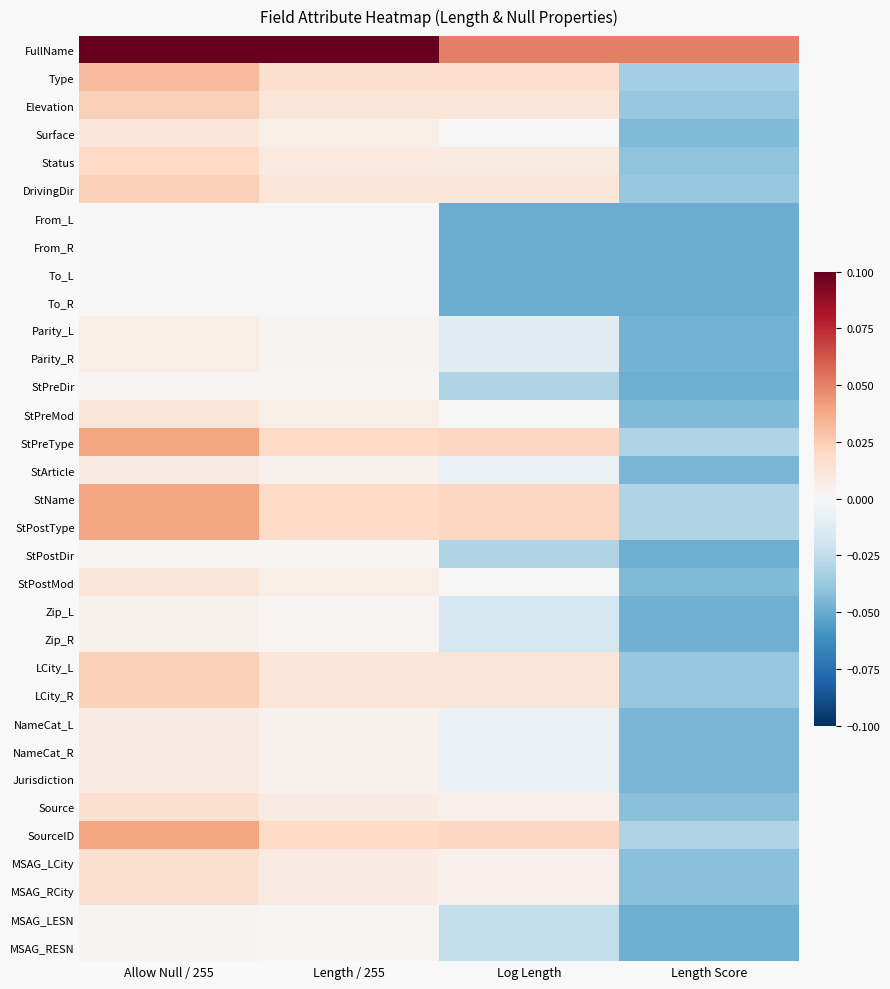

Reading left to right, what are all the values shown in this chart?

FullName: Allow Null / 255=0.2	Length / 255=0.1	Log Length=0.1	Length Score=0.1
Type: Allow Null / 255=0.0	Length / 255=0.0	Log Length=0.0	Length Score=-0.0
Elevation: Allow Null / 255=0.0	Length / 255=0.0	Log Length=0.0	Length Score=-0.0
Surface: Allow Null / 255=0.0	Length / 255=0.0	Log Length=0.0	Length Score=-0.0
Status: Allow Null / 255=0.0	Length / 255=0.0	Log Length=0.0	Length Score=-0.0
DrivingDir: Allow Null / 255=0.0	Length / 255=0.0	Log Length=0.0	Length Score=-0.0
From_L: Allow Null / 255=0.0	Length / 255=0.0	Log Length=-0.1	Length Score=-0.1
From_R: Allow Null / 255=0.0	Length / 255=0.0	Log Length=-0.1	Length Score=-0.1
To_L: Allow Null / 255=0.0	Length / 255=0.0	Log Length=-0.1	Length Score=-0.1
To_R: Allow Null / 255=0.0	Length / 255=0.0	Log Length=-0.1	Length Score=-0.1
Parity_L: Allow Null / 255=0.0	Length / 255=0.0	Log Length=-0.0	Length Score=-0.0
Parity_R: Allow Null / 255=0.0	Length / 255=0.0	Log Length=-0.0	Length Score=-0.0
StPreDir: Allow Null / 255=0.0	Length / 255=0.0	Log Length=-0.0	Length Score=-0.0
StPreMod: Allow Null / 255=0.0	Length / 255=0.0	Log Length=0.0	Length Score=-0.0
StPreType: Allow Null / 255=0.0	Length / 255=0.0	Log Length=0.0	Length Score=-0.0
StArticle: Allow Null / 255=0.0	Length / 255=0.0	Log Length=-0.0	Length Score=-0.0
StName: Allow Null / 255=0.0	Length / 255=0.0	Log Length=0.0	Length Score=-0.0
StPostType: Allow Null / 255=0.0	Length / 255=0.0	Log Length=0.0	Length Score=-0.0
StPostDir: Allow Null / 255=0.0	Length / 255=0.0	Log Length=-0.0	Length Score=-0.0
StPostMod: Allow Null / 255=0.0	Length / 255=0.0	Log Length=0.0	Length Score=-0.0
Zip_L: Allow Null / 255=0.0	Length / 255=0.0	Log Length=-0.0	Length Score=-0.0
Zip_R: Allow Null / 255=0.0	Length / 255=0.0	Log Length=-0.0	Length Score=-0.0
LCity_L: Allow Null / 255=0.0	Length / 255=0.0	Log Length=0.0	Length Score=-0.0
LCity_R: Allow Null / 255=0.0	Length / 255=0.0	Log Length=0.0	Length Score=-0.0
NameCat_L: Allow Null / 255=0.0	Length / 255=0.0	Log Length=-0.0	Length Score=-0.0
NameCat_R: Allow Null / 255=0.0	Length / 255=0.0	Log Length=-0.0	Length Score=-0.0
Jurisdiction: Allow Null / 255=0.0	Length / 255=0.0	Log Length=-0.0	Length Score=-0.0
Source: Allow Null / 255=0.0	Length / 255=0.0	Log Length=0.0	Length Score=-0.0
SourceID: Allow Null / 255=0.0	Length / 255=0.0	Log Length=0.0	Length Score=-0.0
MSAG_LCity: Allow Null / 255=0.0	Length / 255=0.0	Log Length=0.0	Length Score=-0.0
MSAG_RCity: Allow Null / 255=0.0	Length / 255=0.0	Log Length=0.0	Length Score=-0.0
MSAG_LESN: Allow Null / 255=0.0	Length / 255=0.0	Log Length=-0.0	Length Score=-0.0
MSAG_RESN: Allow Null / 255=0.0	Length / 255=0.0	Log Length=-0.0	Length Score=-0.0